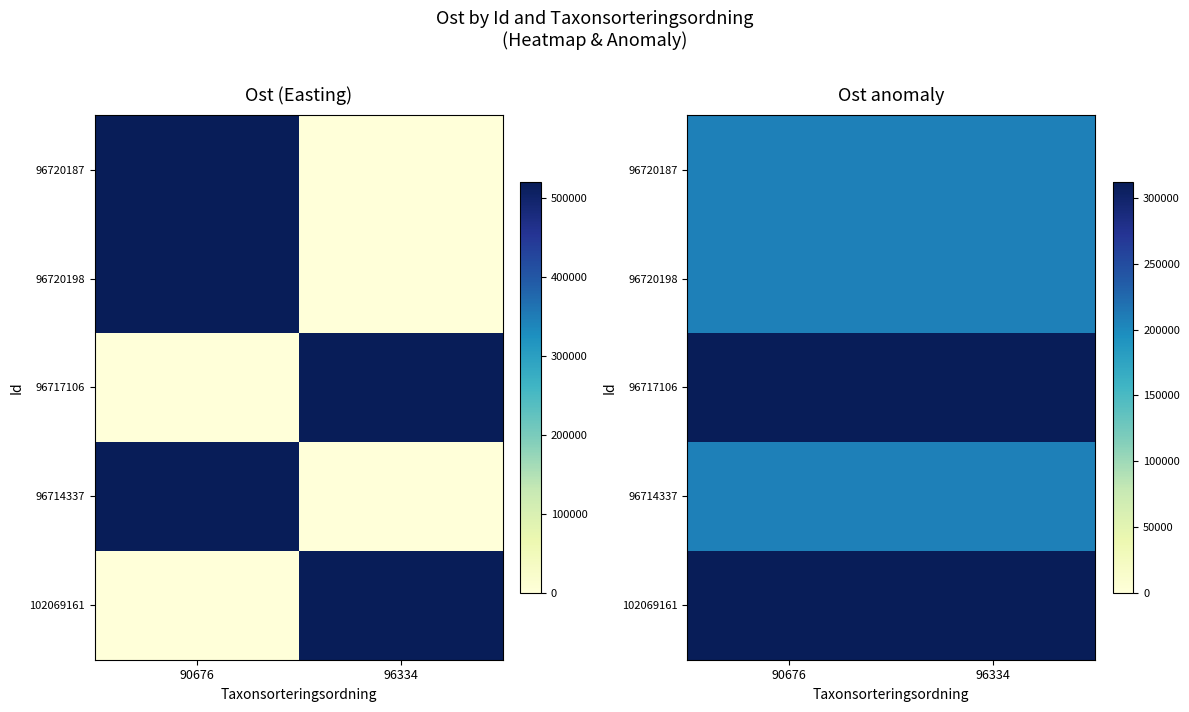

How many data points in 96714337 are less than 208020?

1